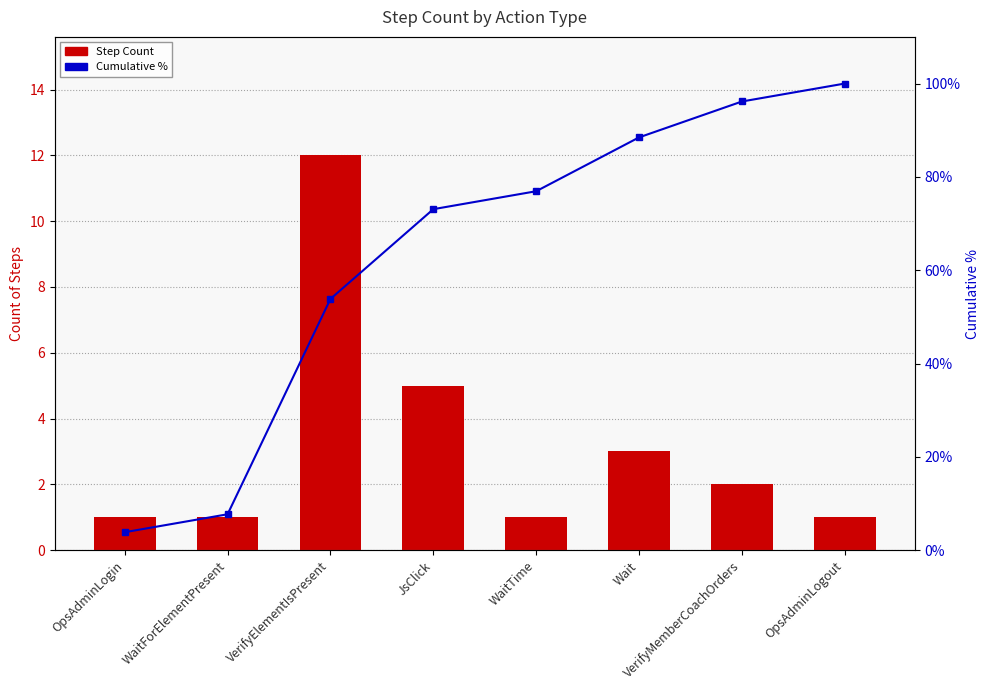

List the series in order of their overall mean, highest first.

Cumulative %, Step Count